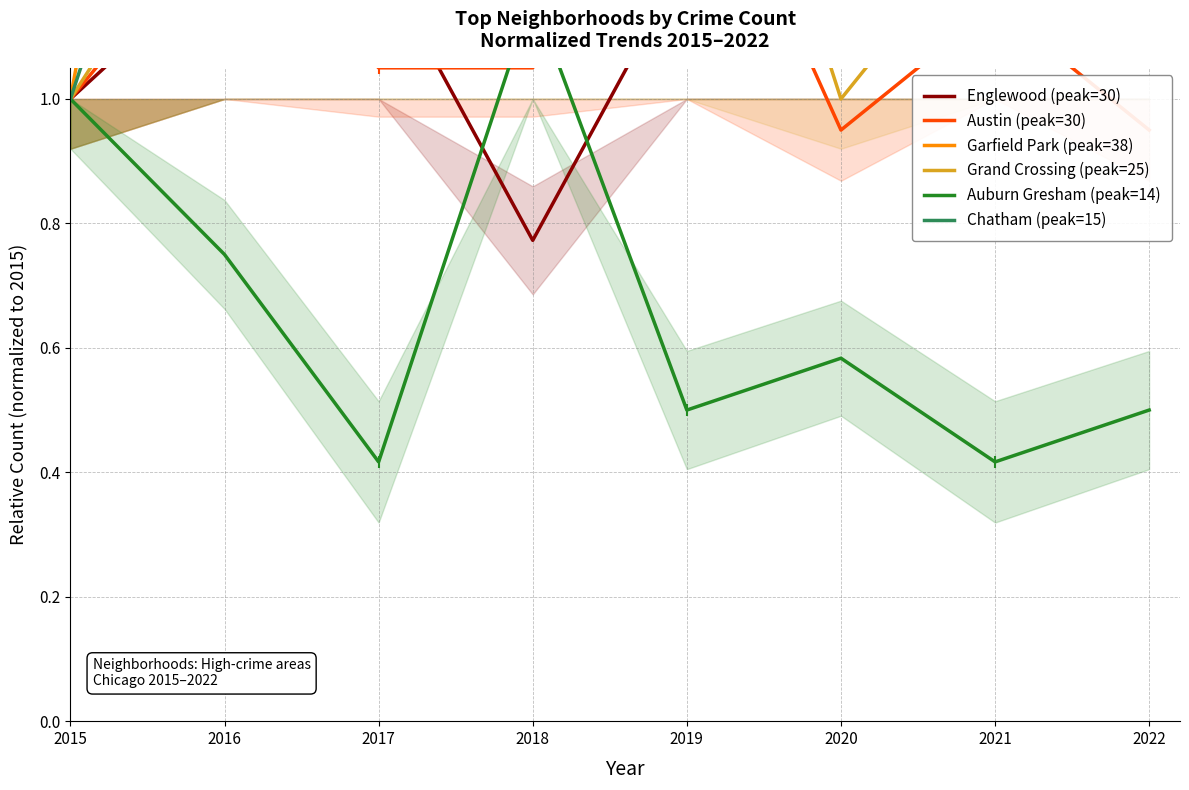

Which series has the largest total across all categories?

Garfield Park (peak=38)